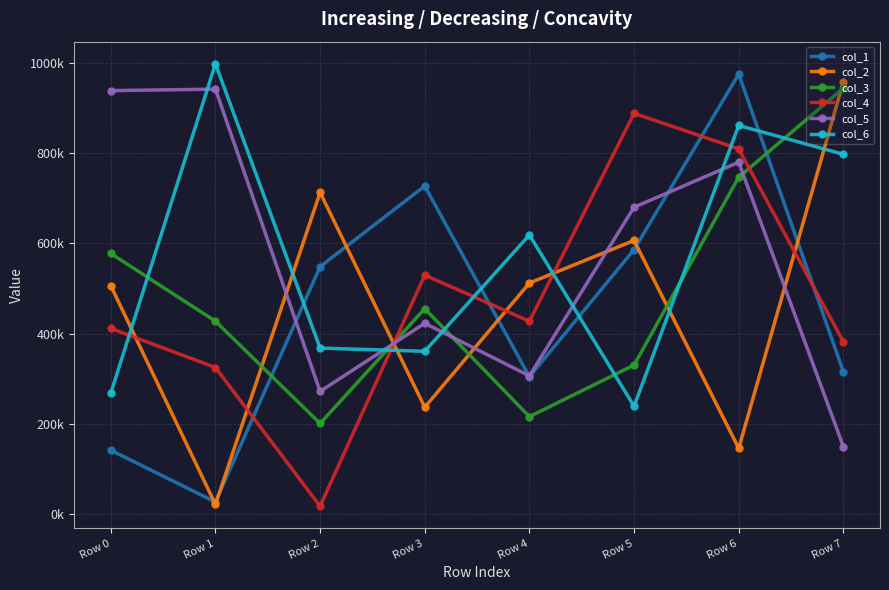

Reading left to right, transcribe all the data shown in this chart.

col_1: 142145	27484	548438	727114	304763	586248	974943	315799
col_2: 506422	22138	712843	237235	512353	606513	146225	958106
col_3: 577712	427843	201414	455556	216501	330597	746621	943742
col_4: 411912	325283	18151	529777	427649	888055	809211	382459
col_5: 938329	941598	272414	423162	306818	680124	779744	150277
col_6: 268290	997716	368246	361115	618746	239492	861141	797338